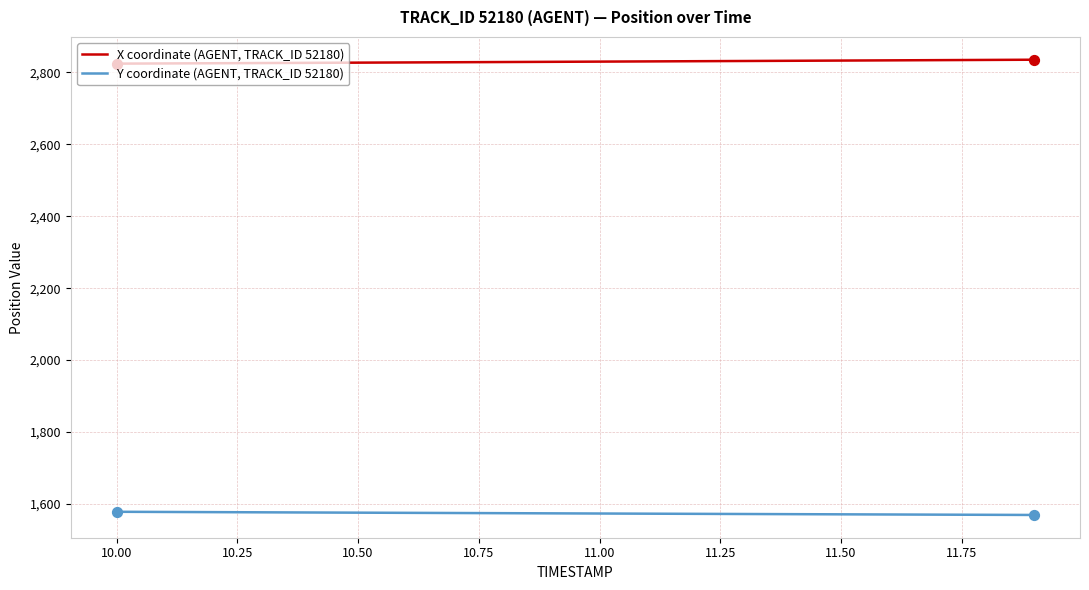

Which series has the largest total across all categories?

X coordinate (AGENT, TRACK_ID 52180)